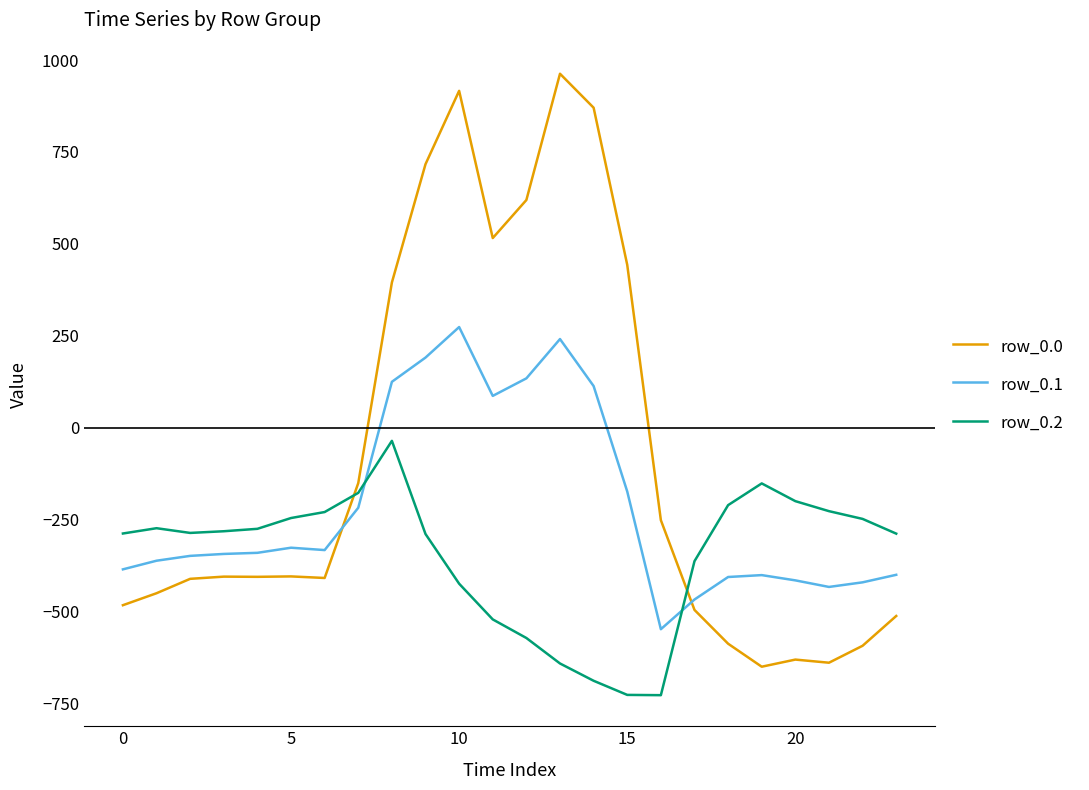

Which series has the largest total across all categories?

row_0.0